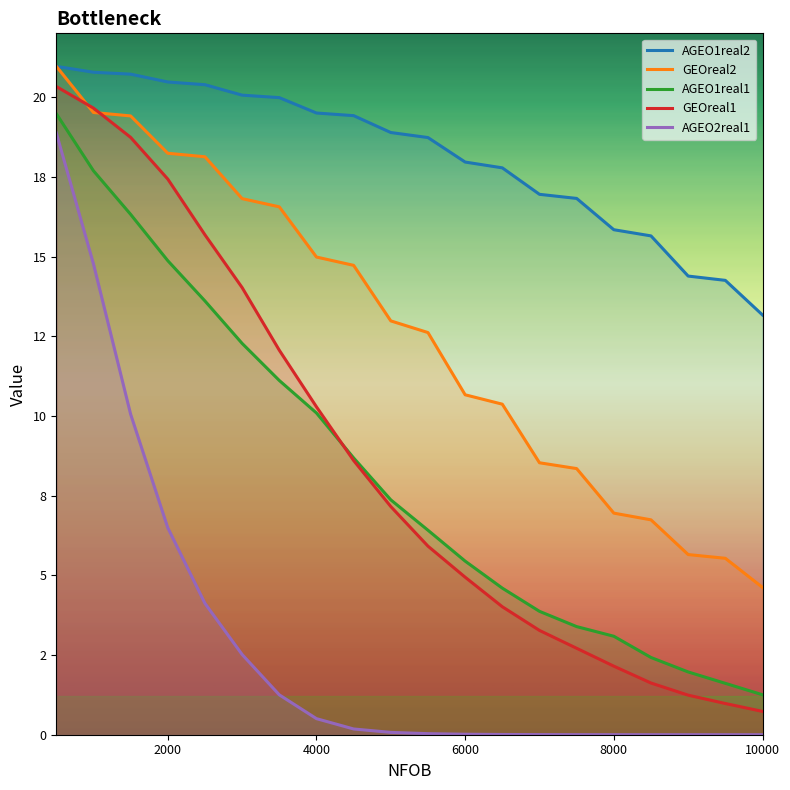

What is the sum of all GEOreal2 values?

252.3